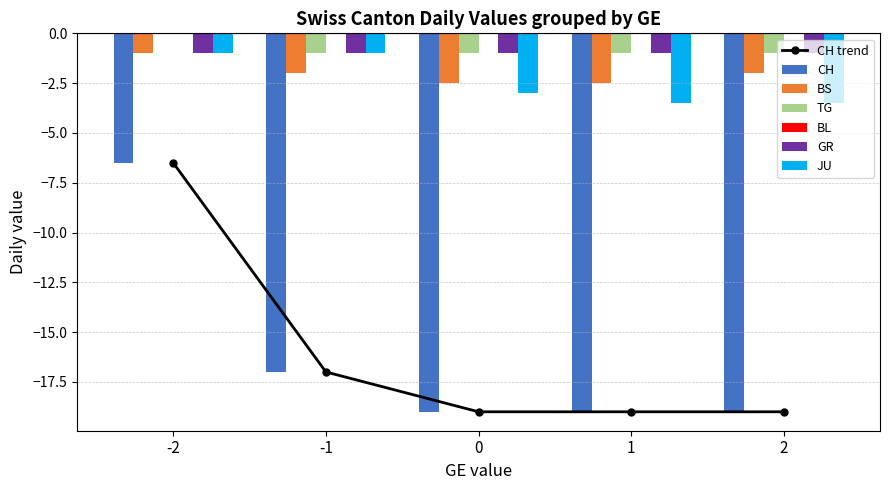

True or false: CH trend has more than 2 points higher than both neighbors.

False